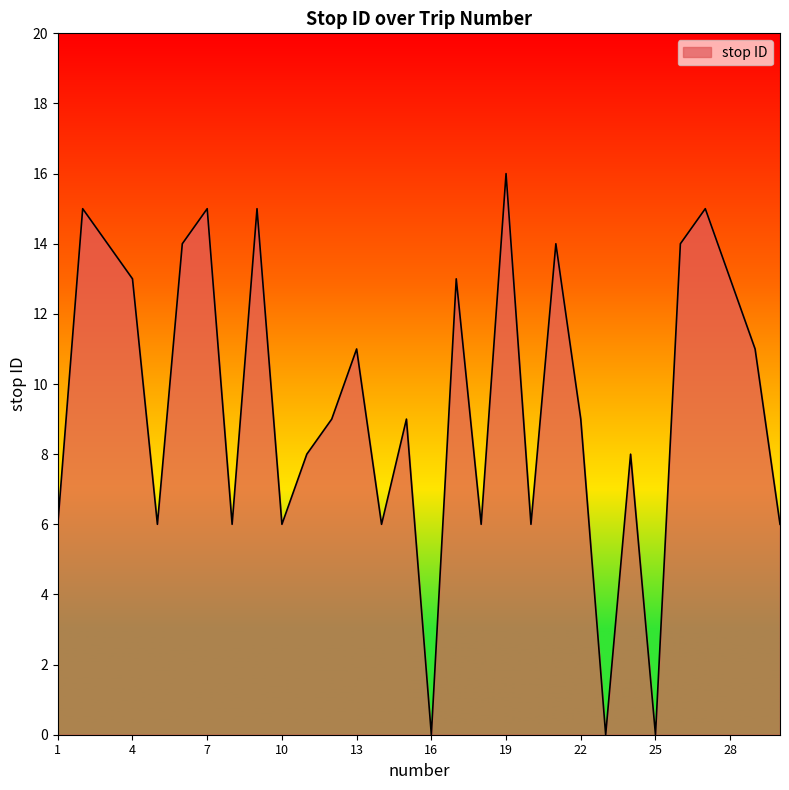

What is the difference between the maximum and minimum values?

16